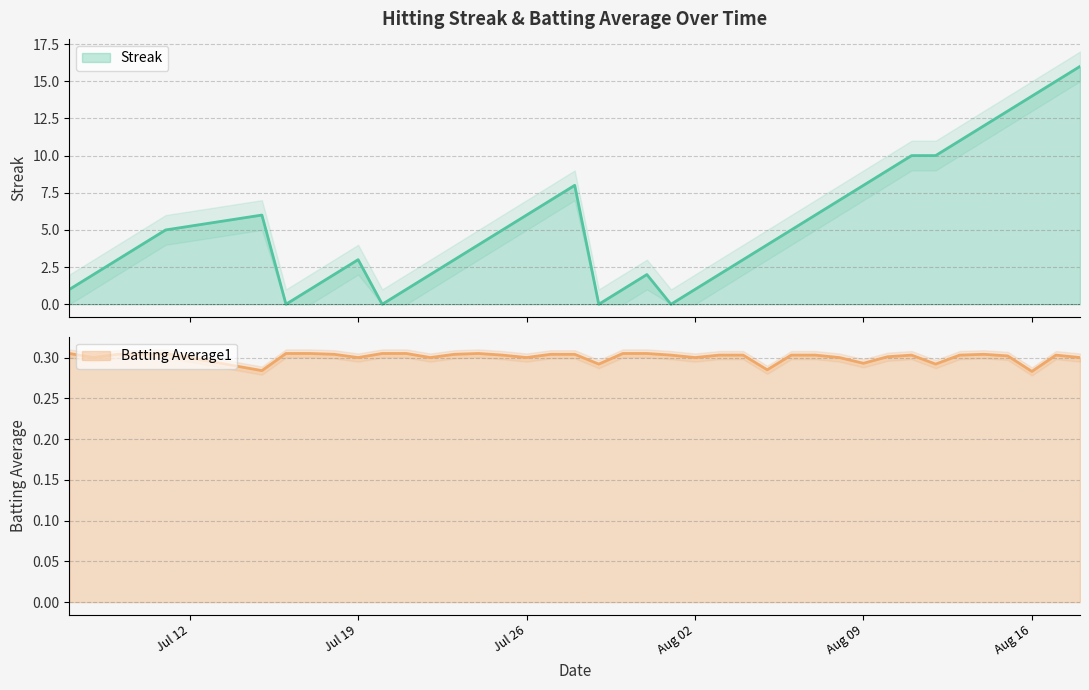

Is the value of Batting Average1 at 28 greater than the value of Streak at 17?

No